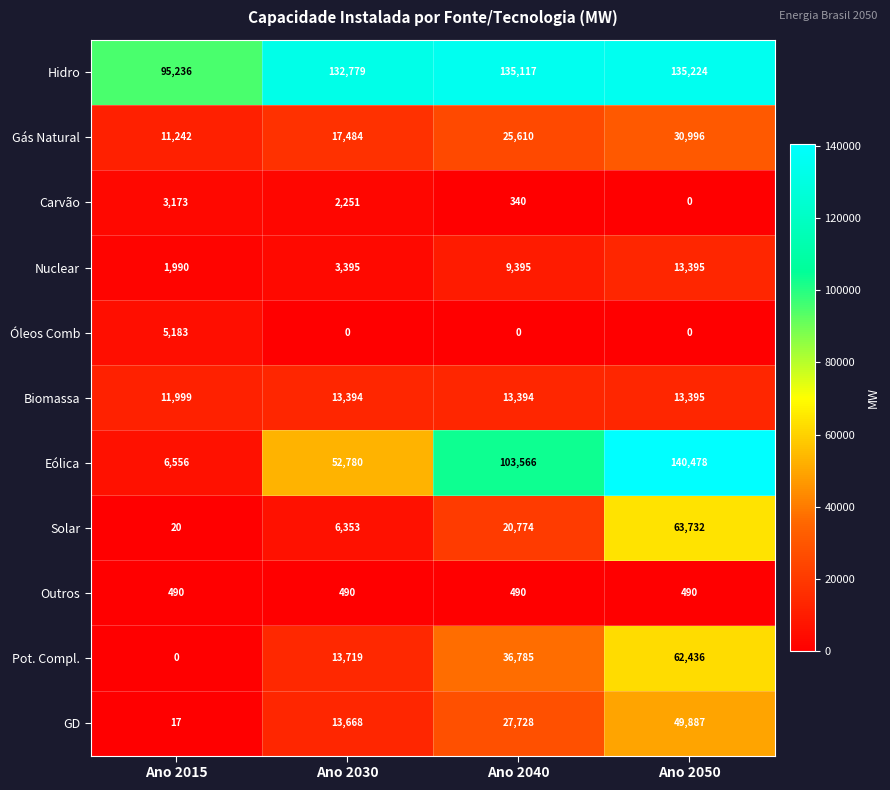

What is the difference between the maximum and minimum values in the Óleos Comb series?

5183